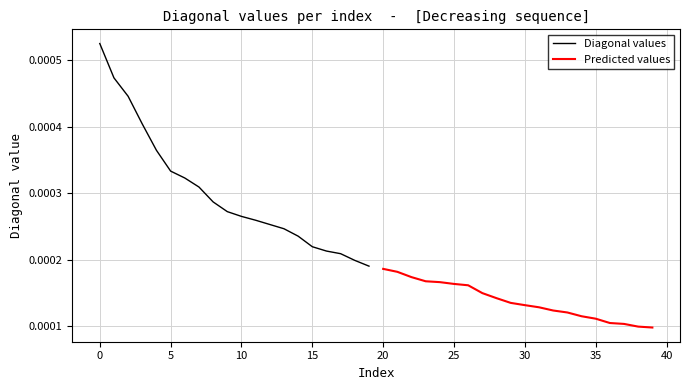

How many categories are shown in the chart?

20